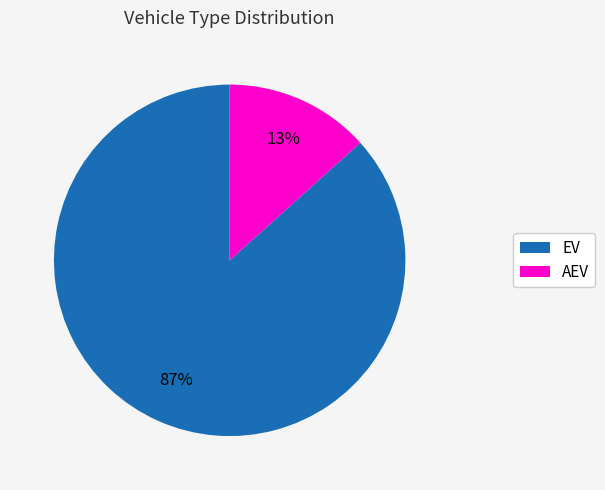

Rank the categories by value from lowest to highest.

AEV, EV